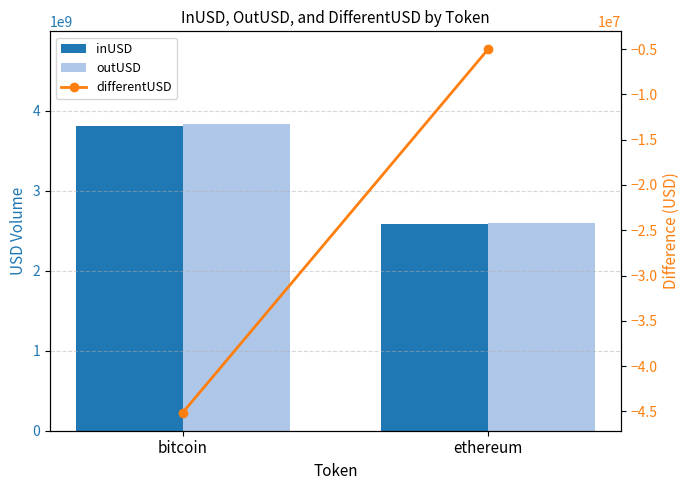

Reading left to right, list all the values displayed in this chart.

inUSD: bitcoin=3808430975.4	ethereum=2589274520.1
outUSD: bitcoin=3839429892.1	ethereum=2594323434.3
differentUSD: bitcoin=-45123456.8	ethereum=-5048914.1